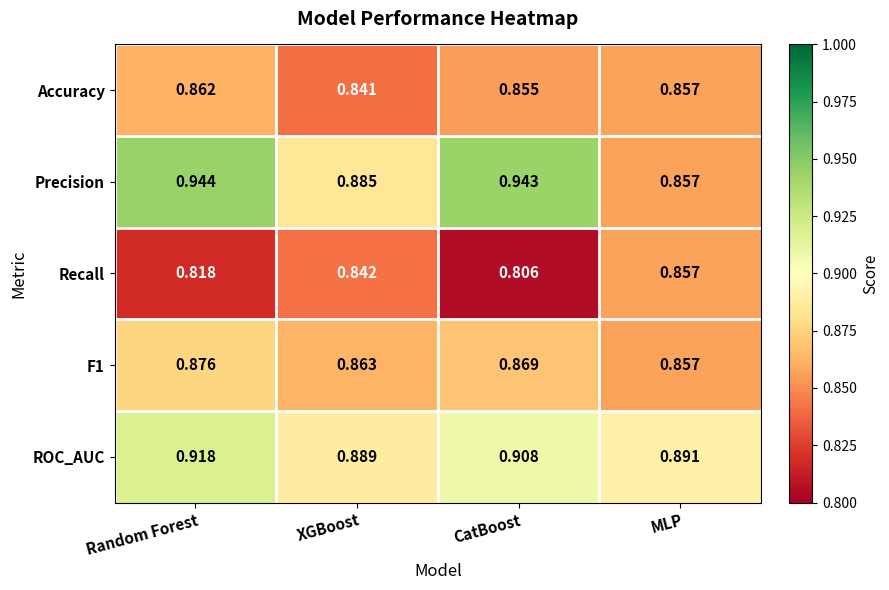

Which category has the lowest value across all series?

CatBoost